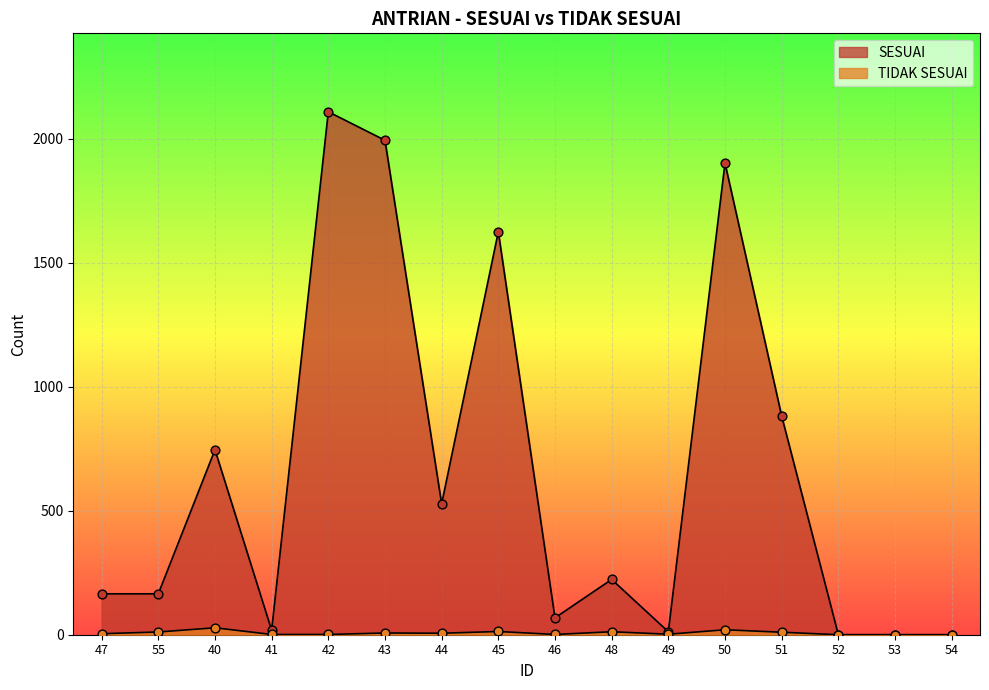

What are all the series names shown in the legend?

SESUAI, TIDAK SESUAI